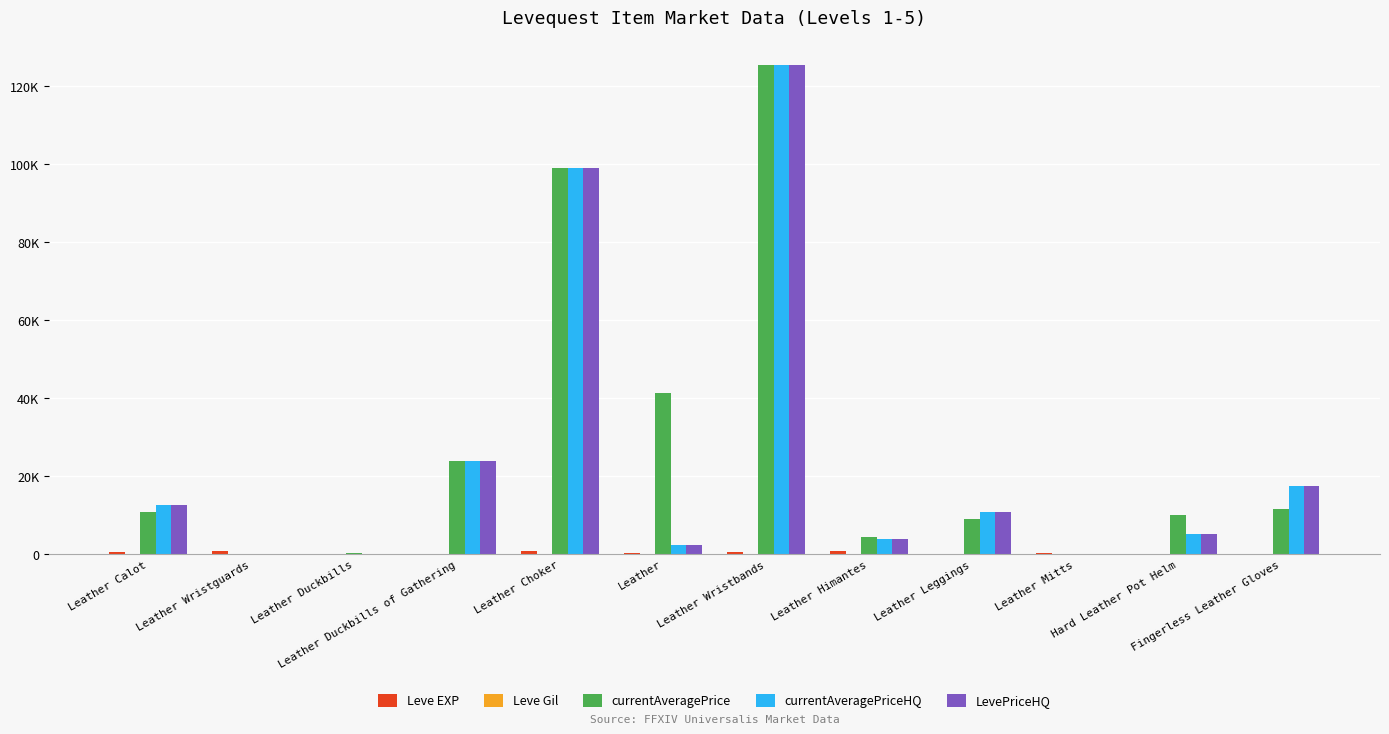

What is the total value across all series at Leather Himantes?

13644